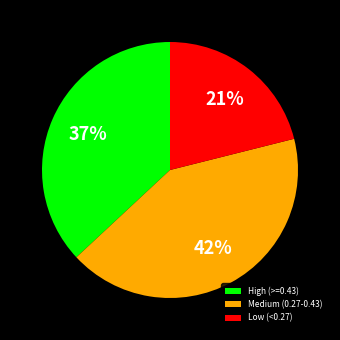

Which category has the biggest portion of the pie?

Medium (0.27-0.43)